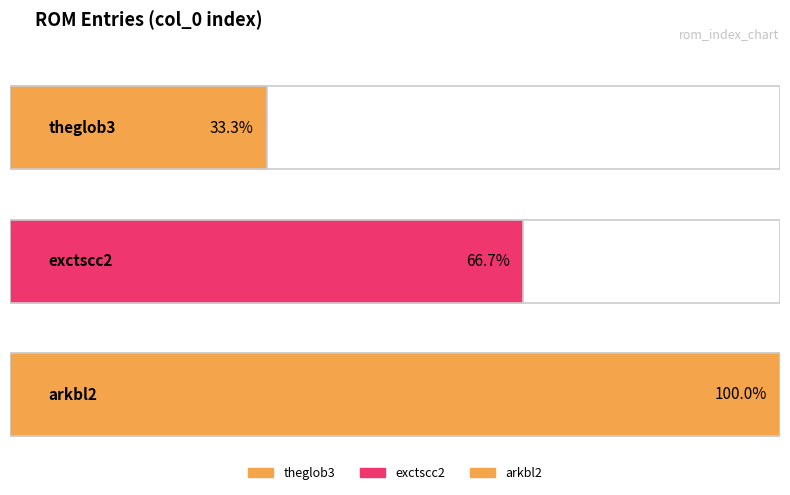

What is the change in value from theglob3 to exctscc2?

+1